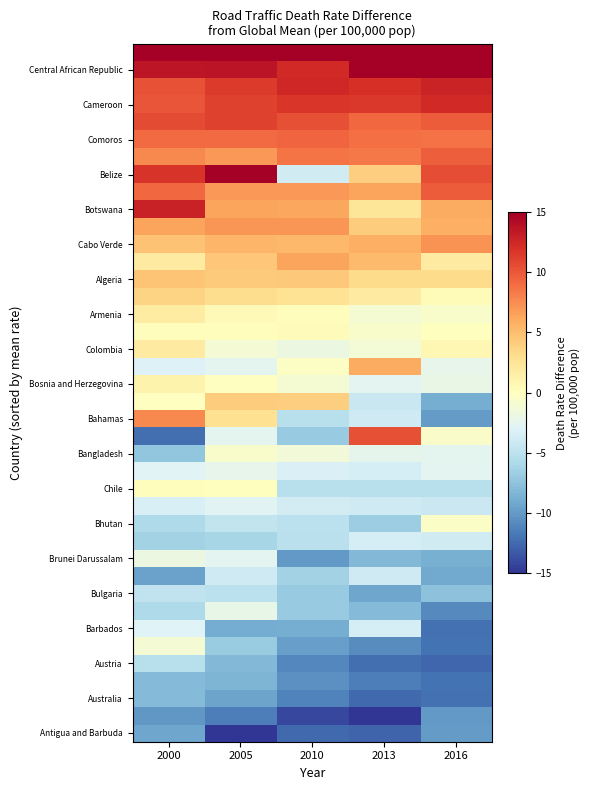

Which series changed the most between 2010 and 2016?

Belize